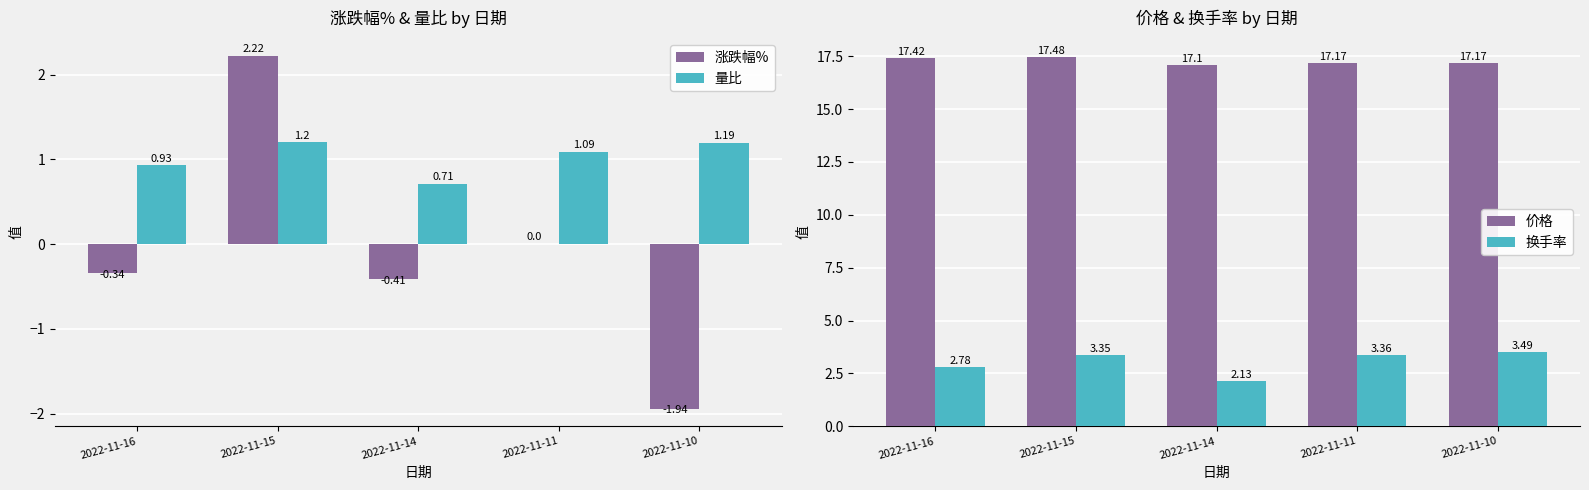

At which label does 换手率 reach its peak?

2022-11-10